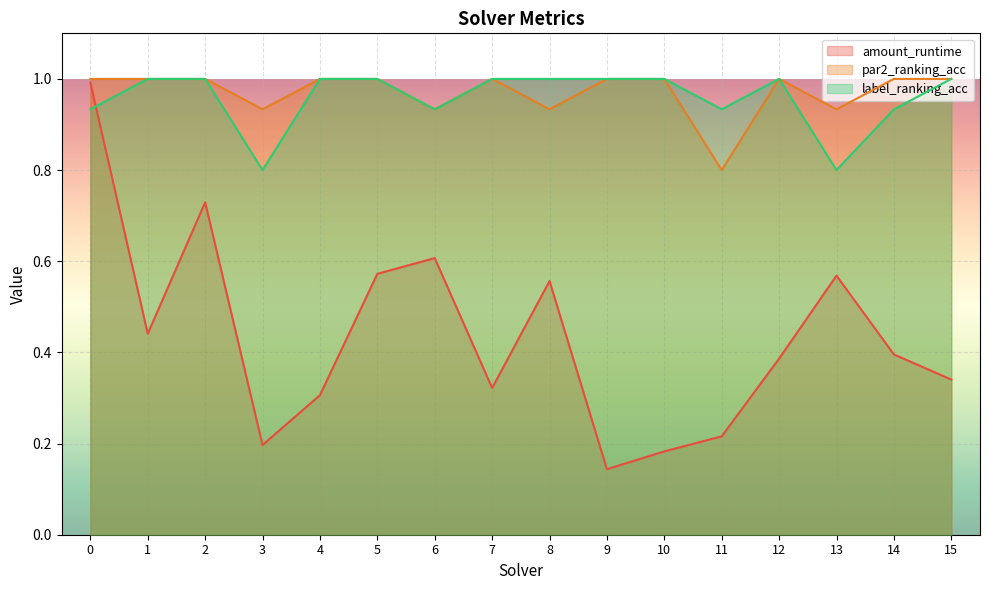

What is the total value across all series at 12?

2.4